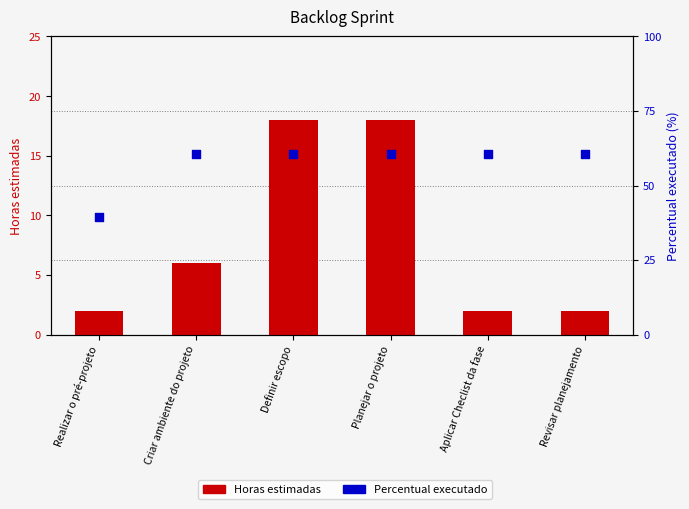

Which series has the widest spread of Y values?

Percentual executado